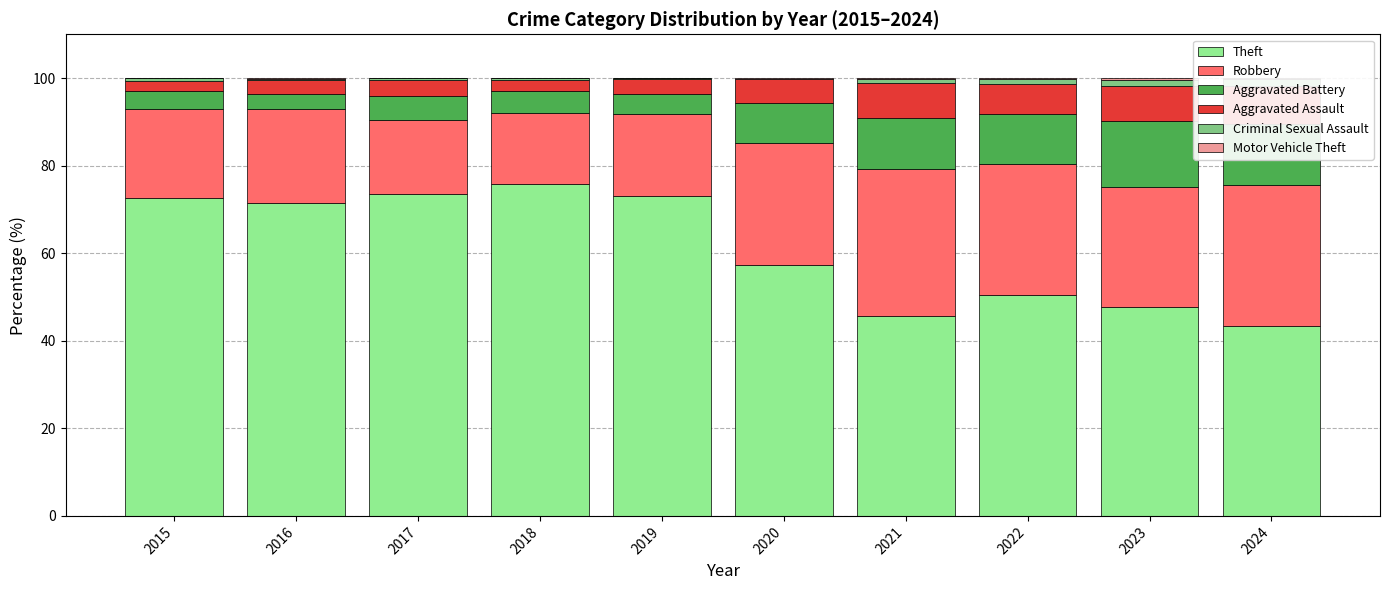

What is the value of the Aggravated Battery bar at the 8th from the left?

11.5